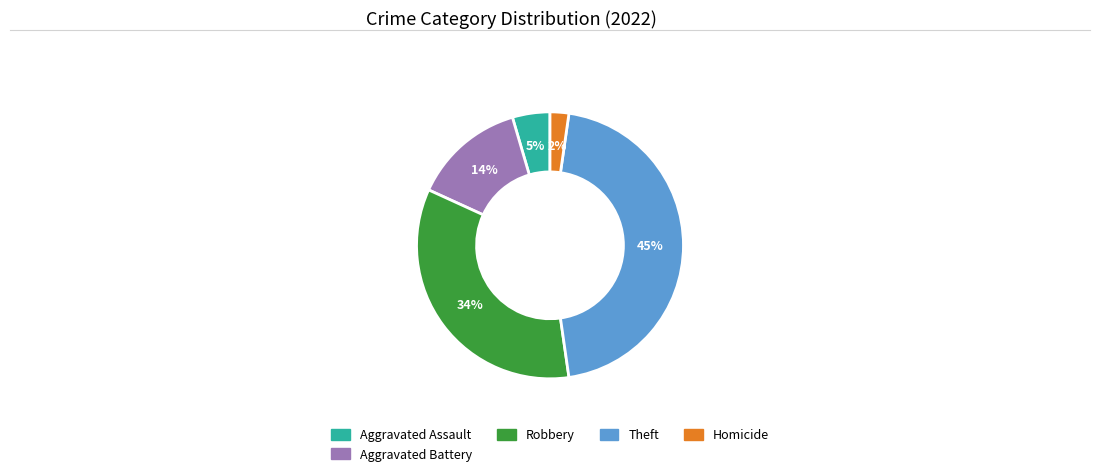

Does any single category account for the majority?

No